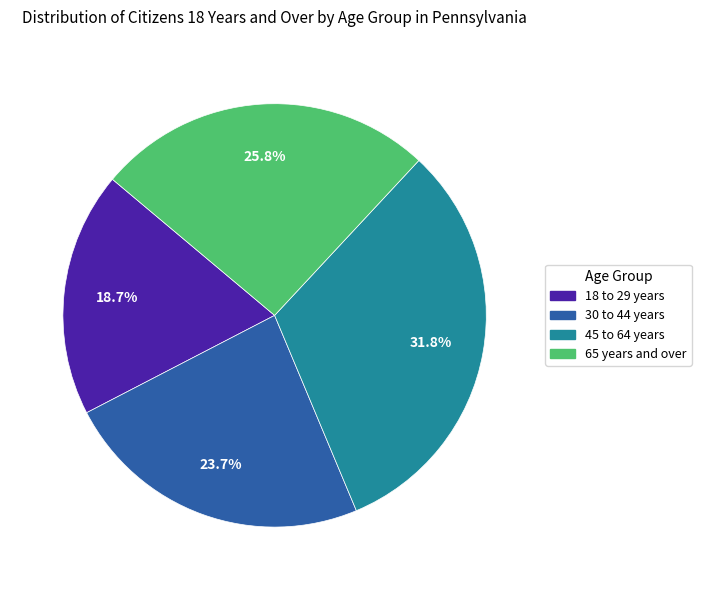

Is the sum of 18 to 29 years and 30 to 44 years greater than half?

No